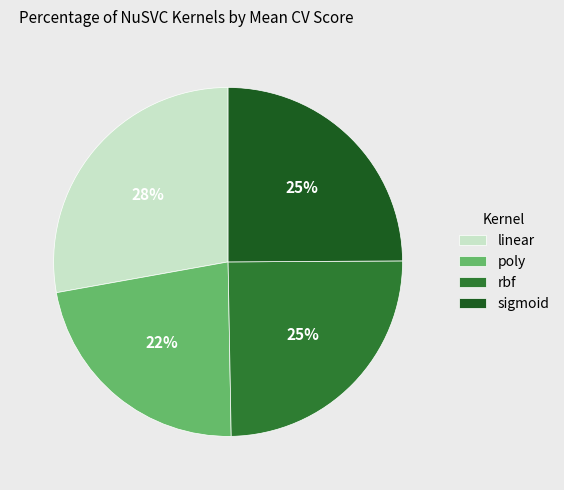

To the nearest percent, what is the combined percentage of rbf and sigmoid?

50%